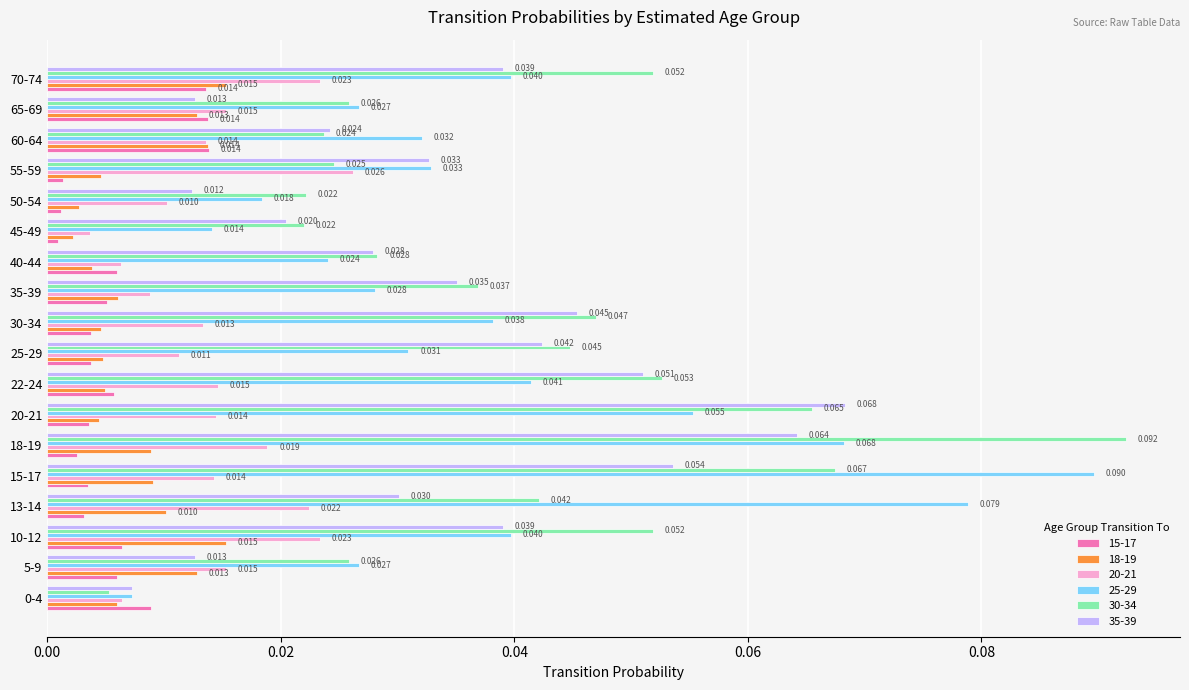

Is the value of 15-17 at 55-59 greater than the value of 20-21 at 65-69?

No